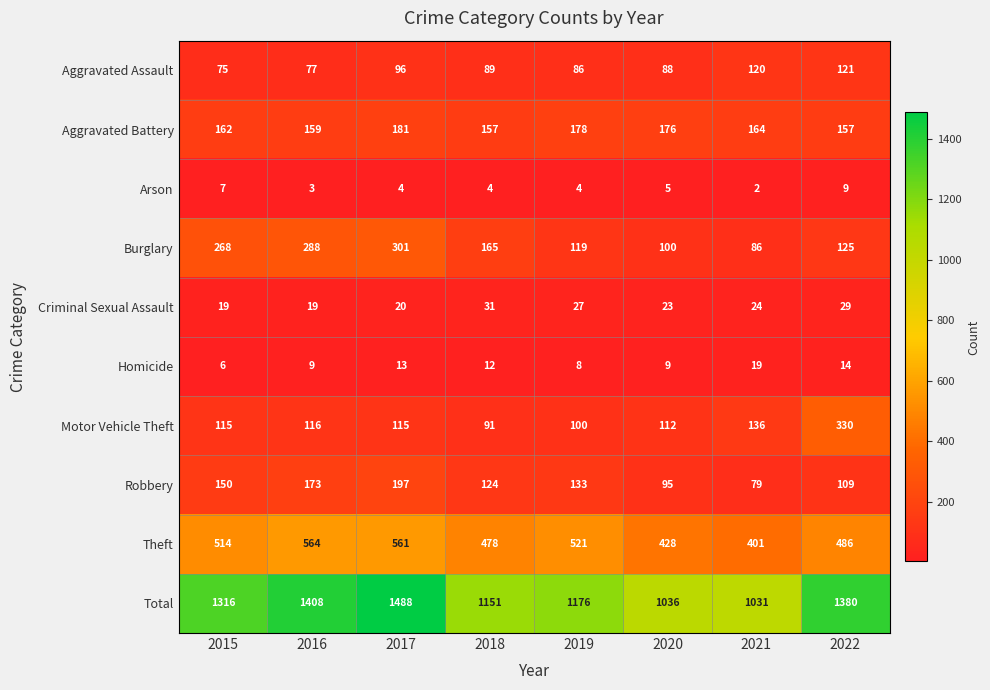

List the series in order of their peak value, highest first.

Total, Theft, Motor Vehicle Theft, Burglary, Robbery, Aggravated Battery, Aggravated Assault, Criminal Sexual Assault, Homicide, Arson